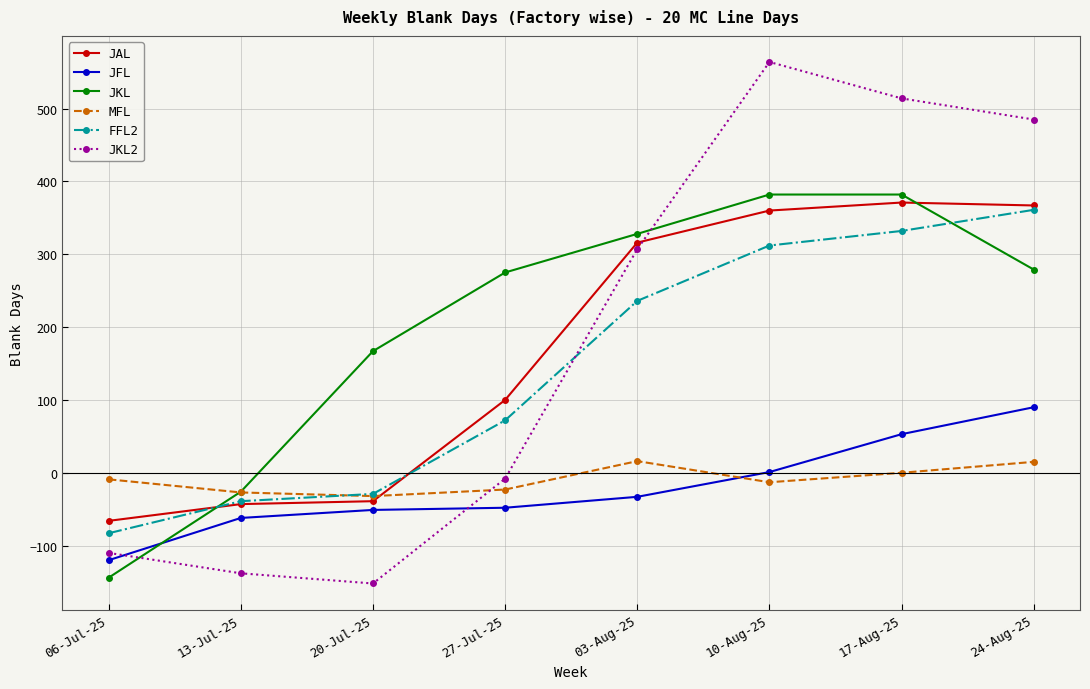

At which label is FFL2 closest to 139?

27-Jul-25